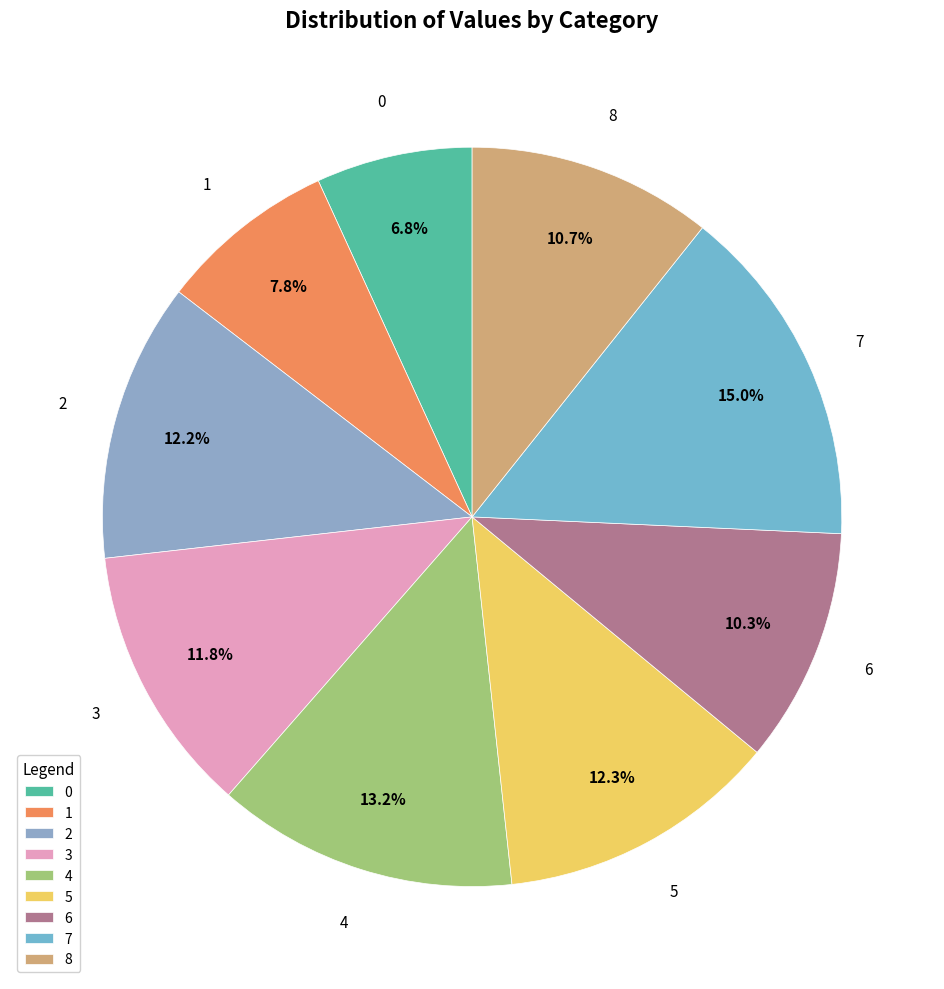

How much of the chart is everything except 7?

85.0%